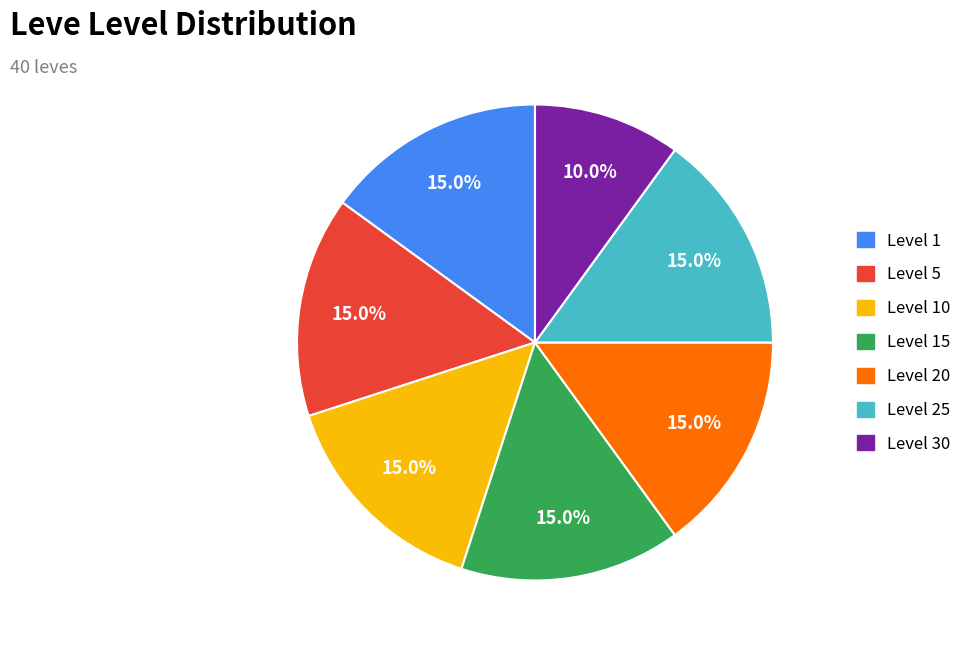

Is there any slice that represents more than half of the pie?

No